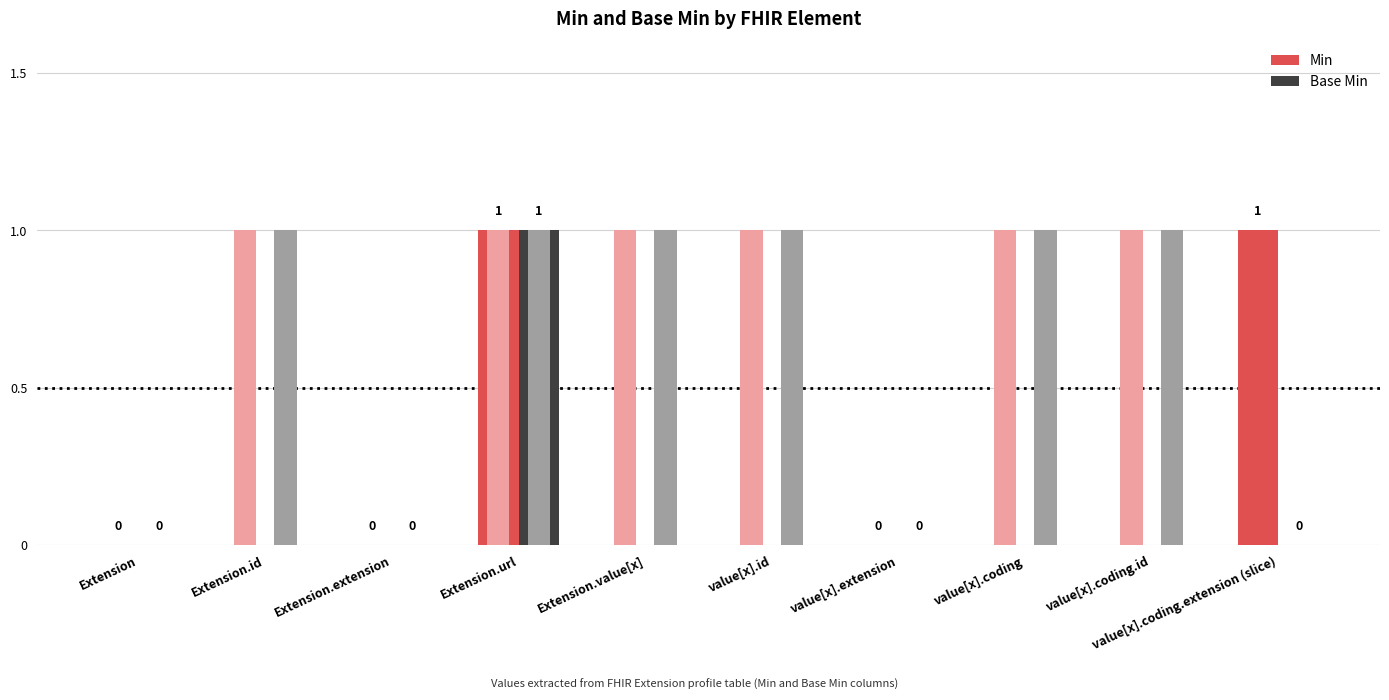

At which label is Min closest to 0?

Extension